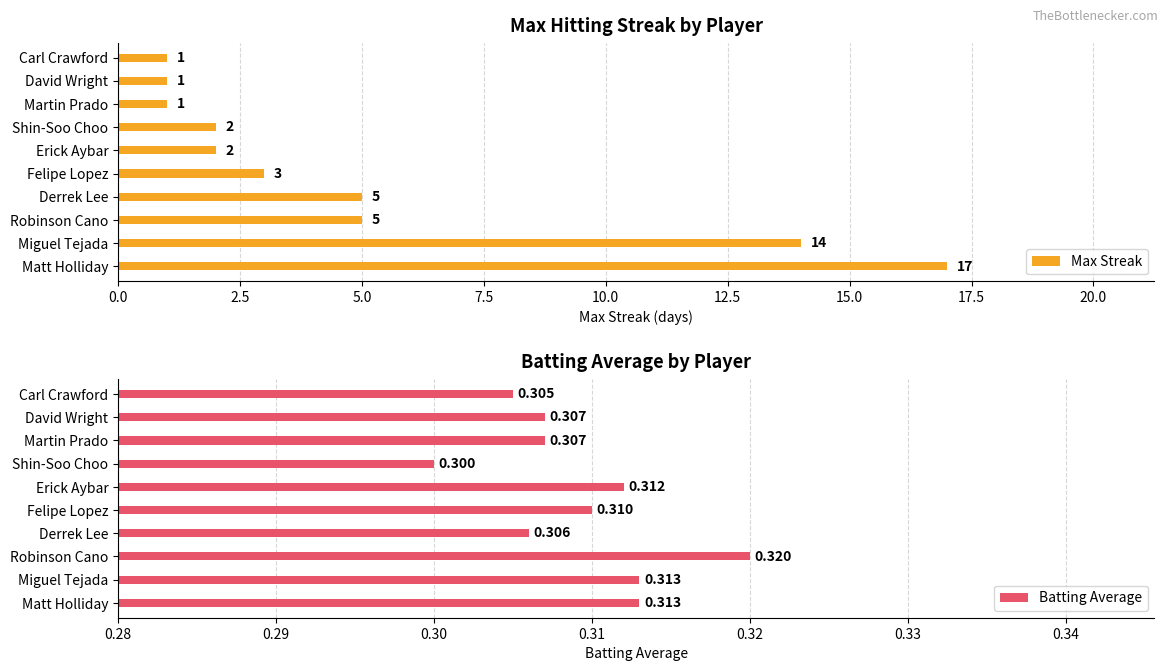

What value does the Batting Average series have at Robinson Cano?

0.3